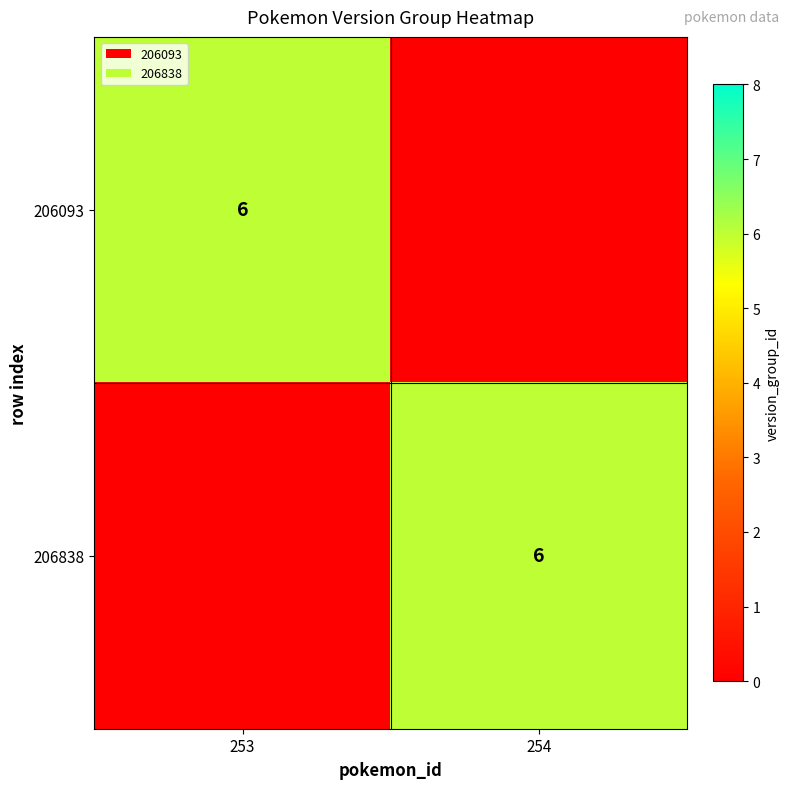

The 206093 series shows 1 at 253. True or false?

False